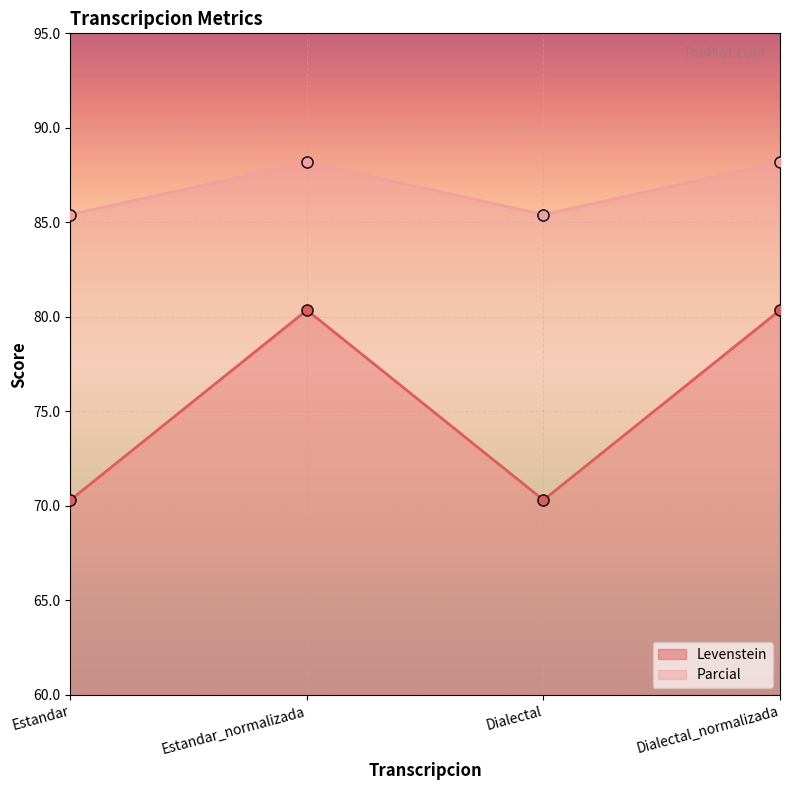

How many values in the Parcial series exceed 88?

2